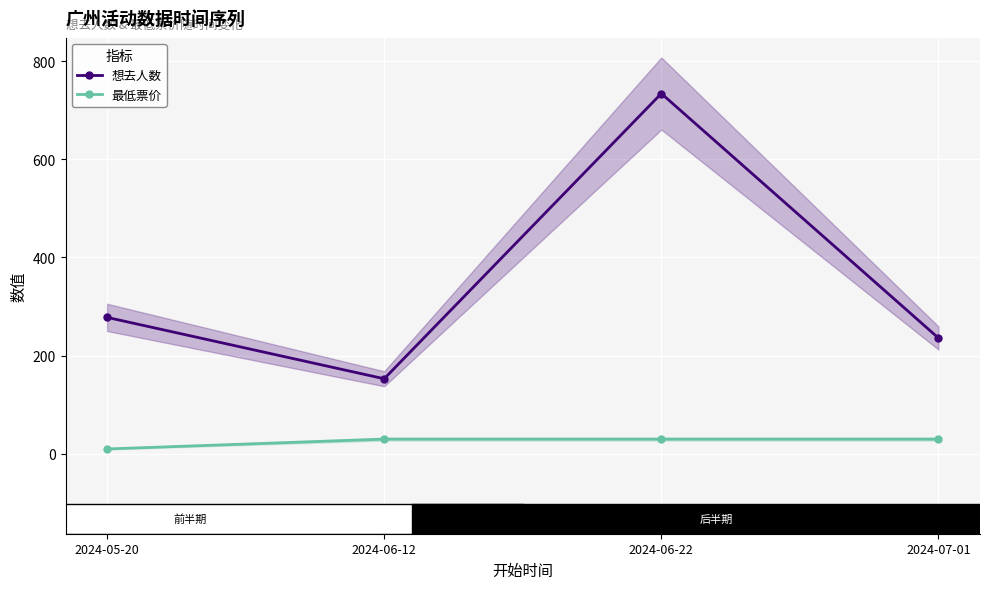

What value does the 最低票价 series have at 2024-07-01, to the nearest 10?

30